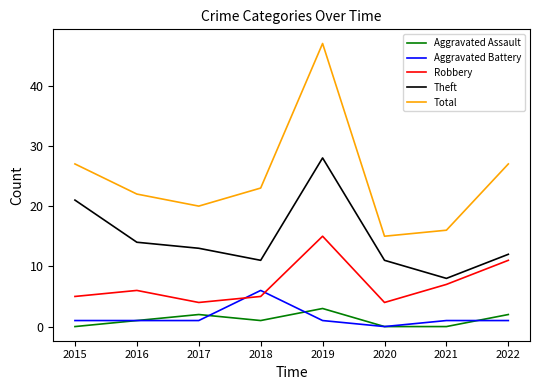

Does the chart have visible grid lines?

No